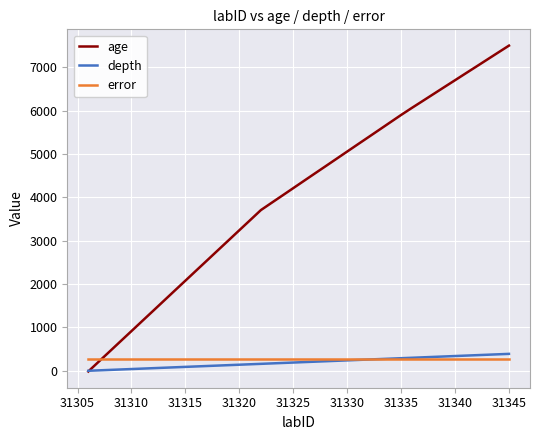

What is the highest value of the age series?

7499